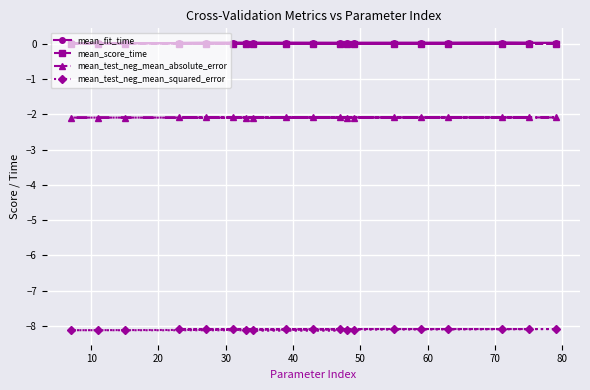

Reading right to left, extract all data points from this chart.

mean_fit_time: 0.0	0.0	0.0	0.0	0.0	0.0	0.0	0.0	0.0	0.0	0.0	0.0	0.0	0.0	0.0	0.0	0.0	0.0	0.0
mean_score_time: 0.0	0.0	0.0	0.0	0.0	0.0	0.0	0.0	0.0	0.0	0.0	0.0	0.0	0.0	0.0	0.0	0.0	0.0	0.0
mean_test_neg_mean_absolute_error: -2.1	-2.1	-2.1	-2.1	-2.1	-2.1	-2.1	-2.1	-2.1	-2.1	-2.1	-2.1	-2.1	-2.1	-2.1	-2.1	-2.1	-2.1	-2.1
mean_test_neg_mean_squared_error: -8.1	-8.1	-8.1	-8.1	-8.1	-8.1	-8.1	-8.1	-8.1	-8.1	-8.1	-8.1	-8.1	-8.1	-8.1	-8.1	-8.1	-8.1	-8.1